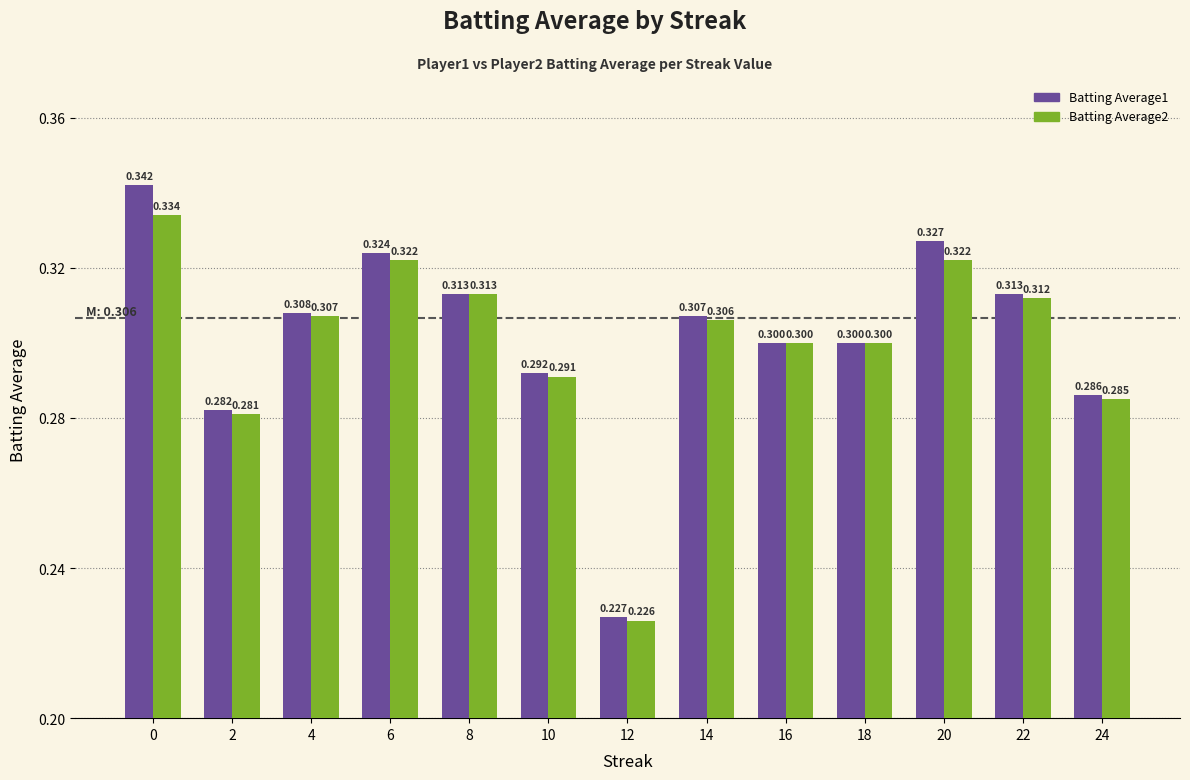

Which series has the largest total across all categories?

Batting Average1